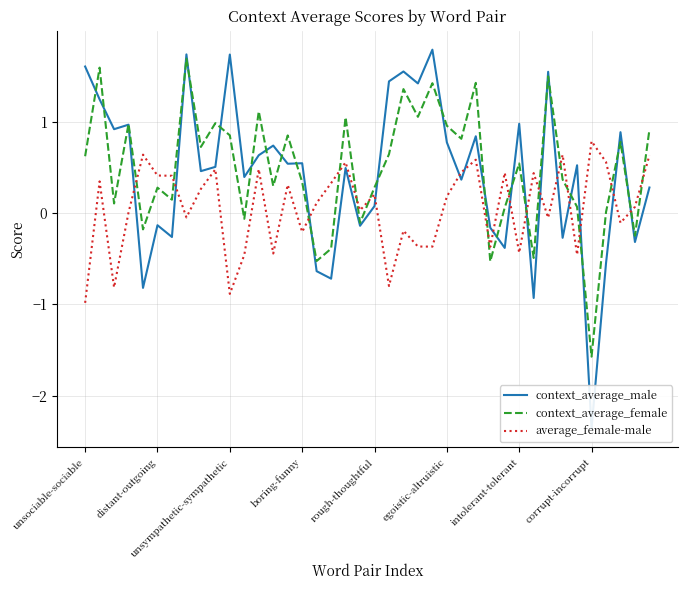

How many values in the context_average_female series are below 0?

9